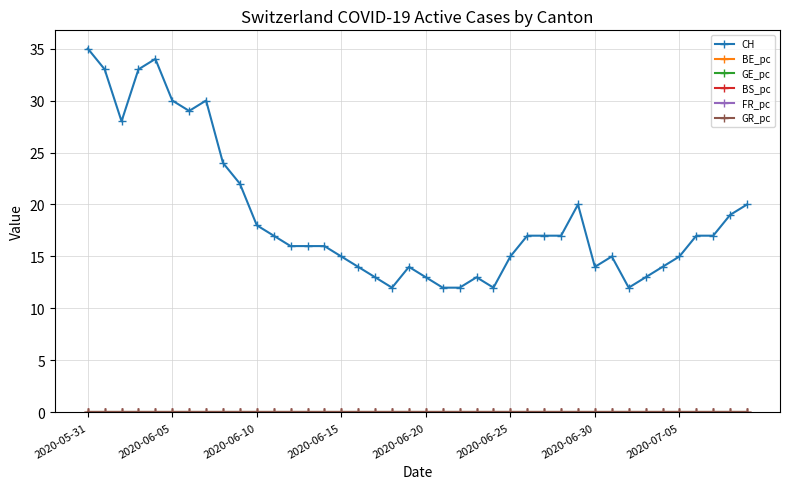

What is the value of the CH point at the 22nd from the left?

12.0